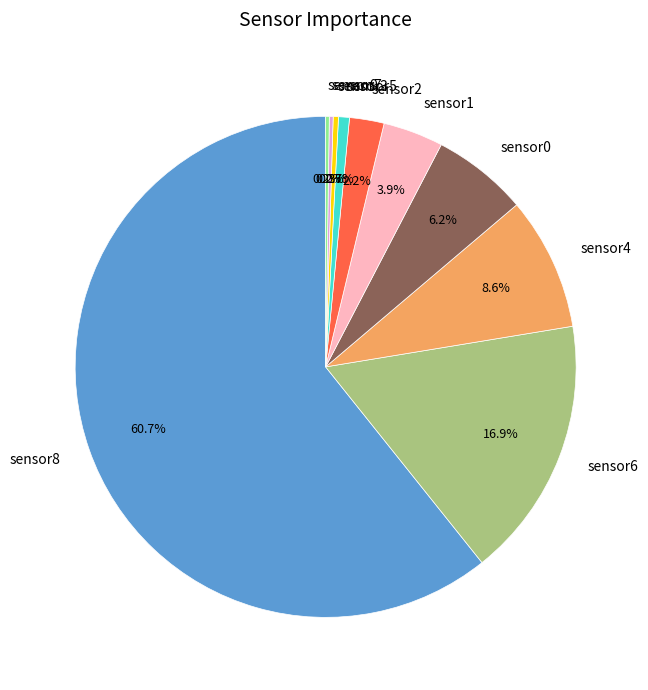

To the nearest percent, what is the combined percentage of sensor0 and sensor8?

67%